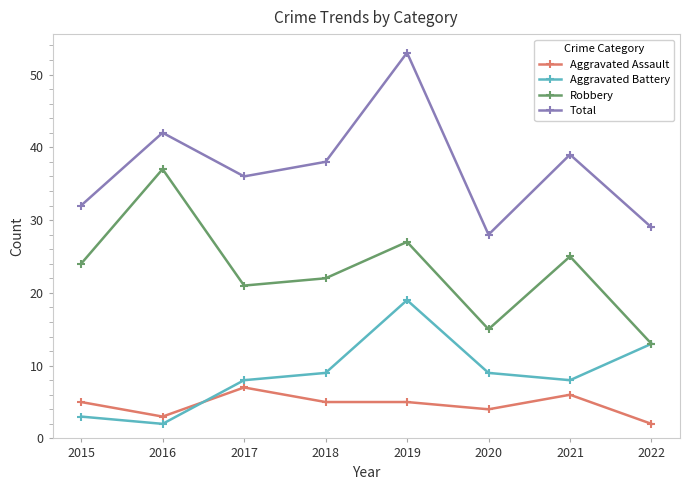

At how many categories does at least one series exceed 52?

1